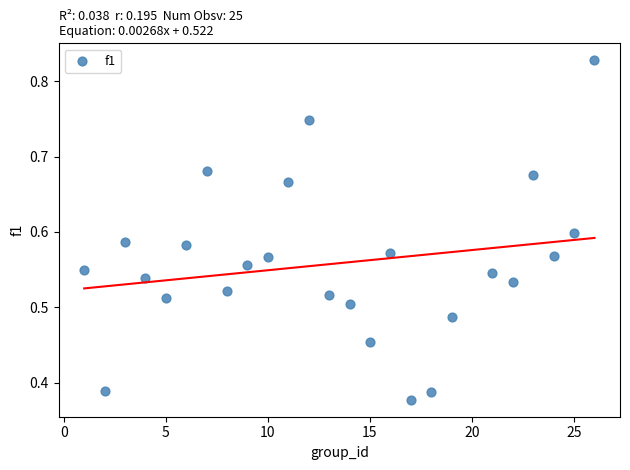

Count the number of points in this scatter plot.

25